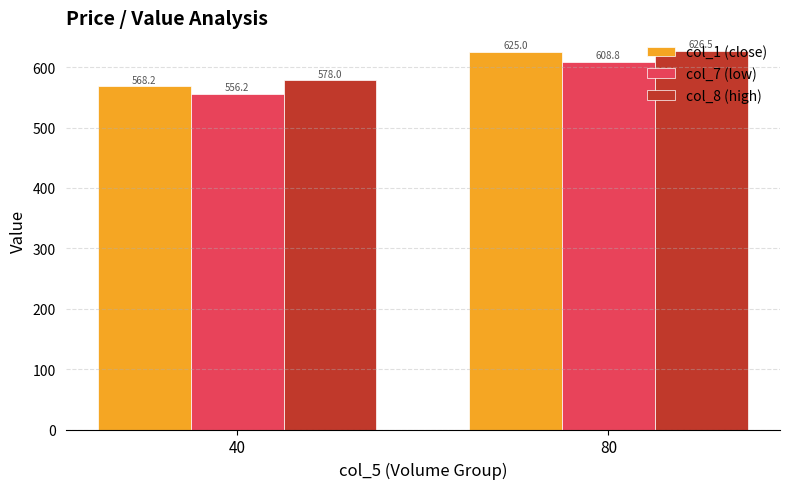

Which series has the widest spread of values?

col_1 (close)